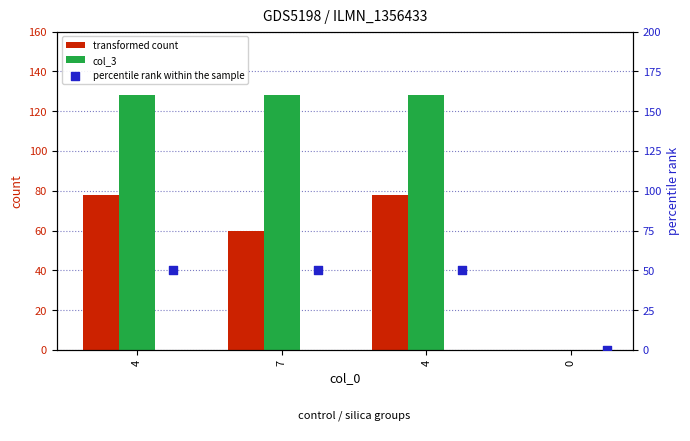

At how many categories does at least one series exceed 37?

3